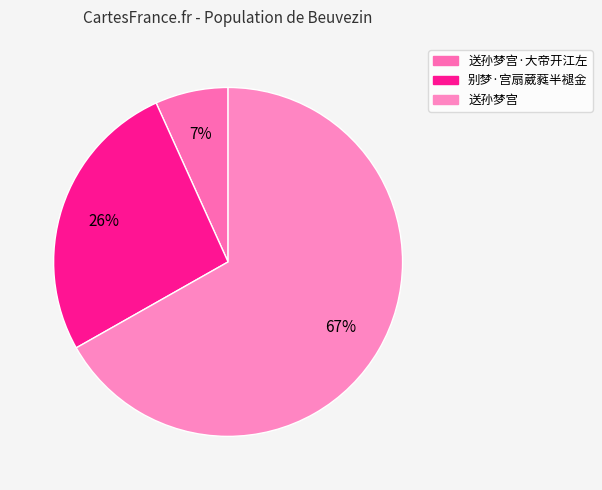

How many slices are in this pie chart?

3